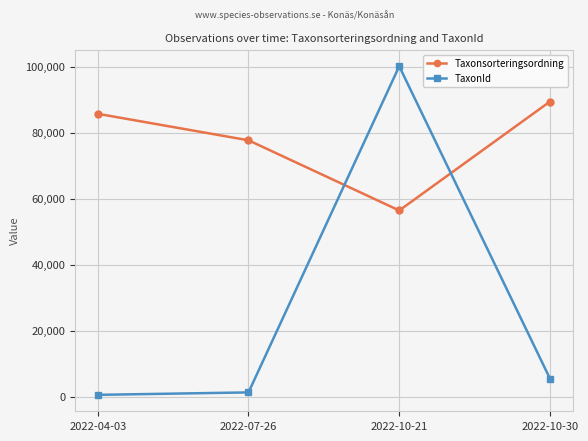

Which series changed the most between 2022-04-03 and 2022-07-26?

Taxonsorteringsordning